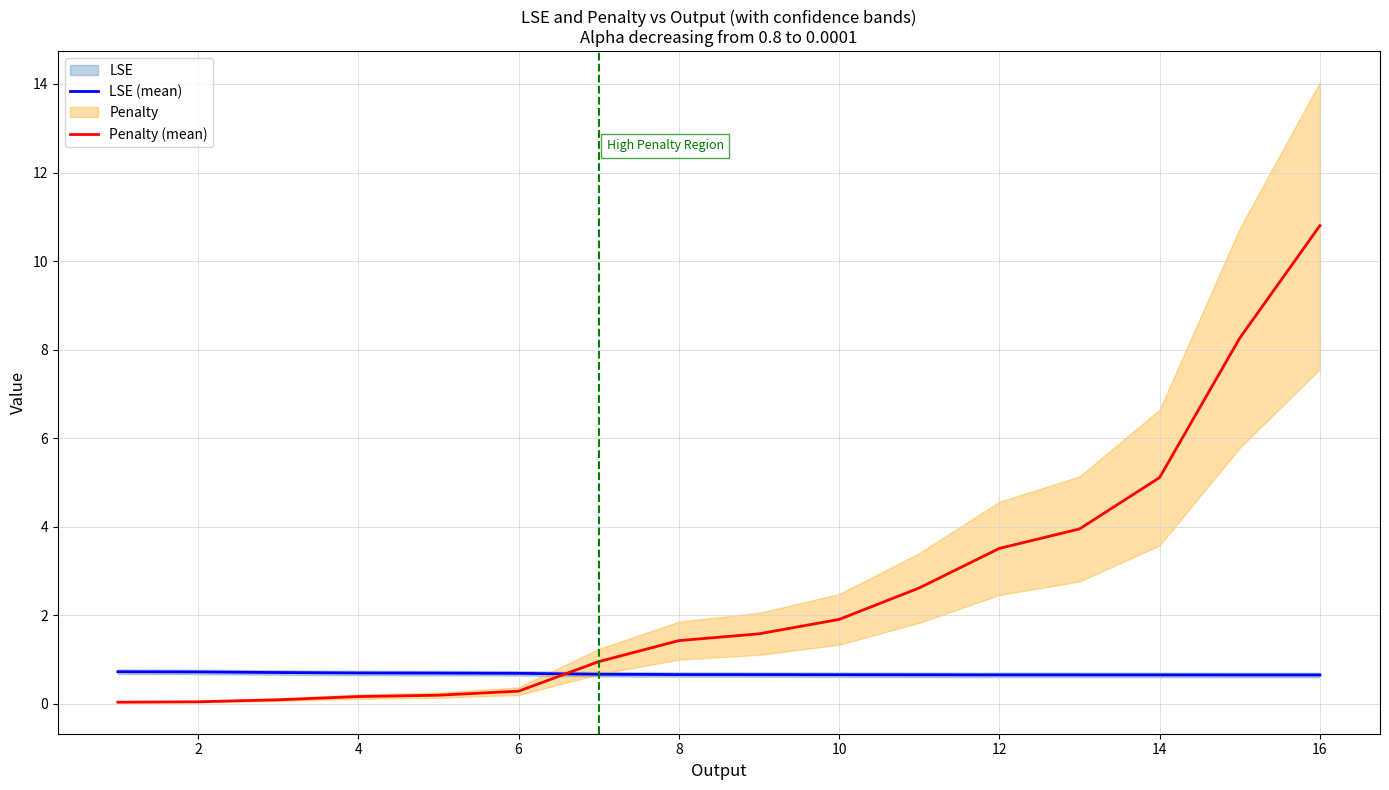

Read the Penalty (mean) value at 12.

3.5